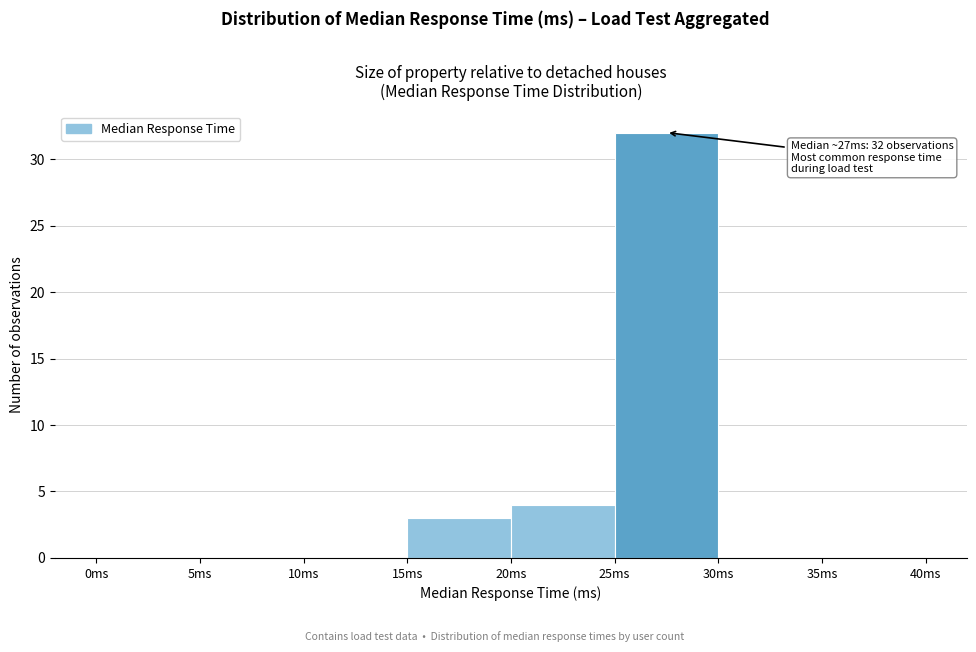

Which range on the x-axis has the tallest bar?

25 to 30